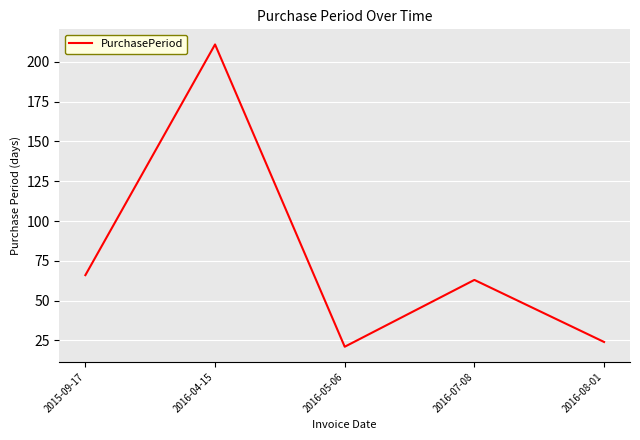

What value does the data have at 2015-09-17?

66